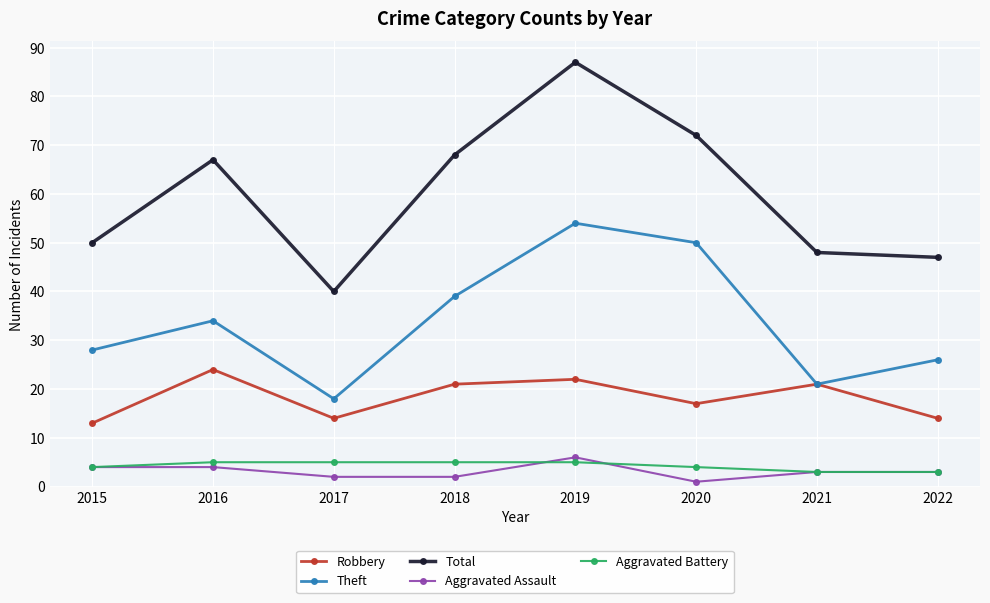

Reading left to right, transcribe all the data shown in this chart.

Robbery: 13	24	14	21	22	17	21	14
Theft: 28	34	18	39	54	50	21	26
Total: 50	67	40	68	87	72	48	47
Aggravated Assault: 4	4	2	2	6	1	3	3
Aggravated Battery: 4	5	5	5	5	4	3	3